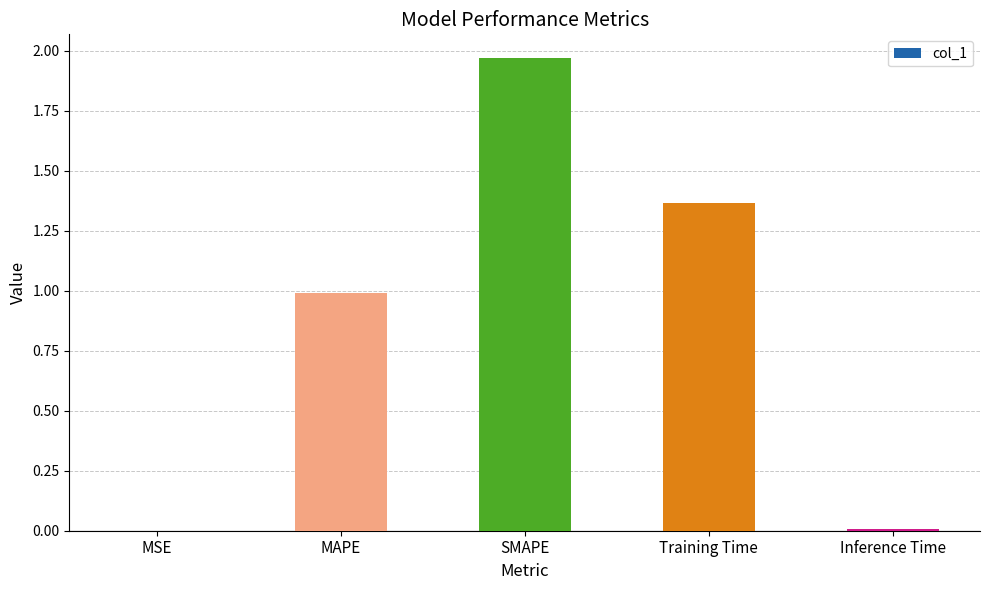

Does the chart contain stacked bars?

No